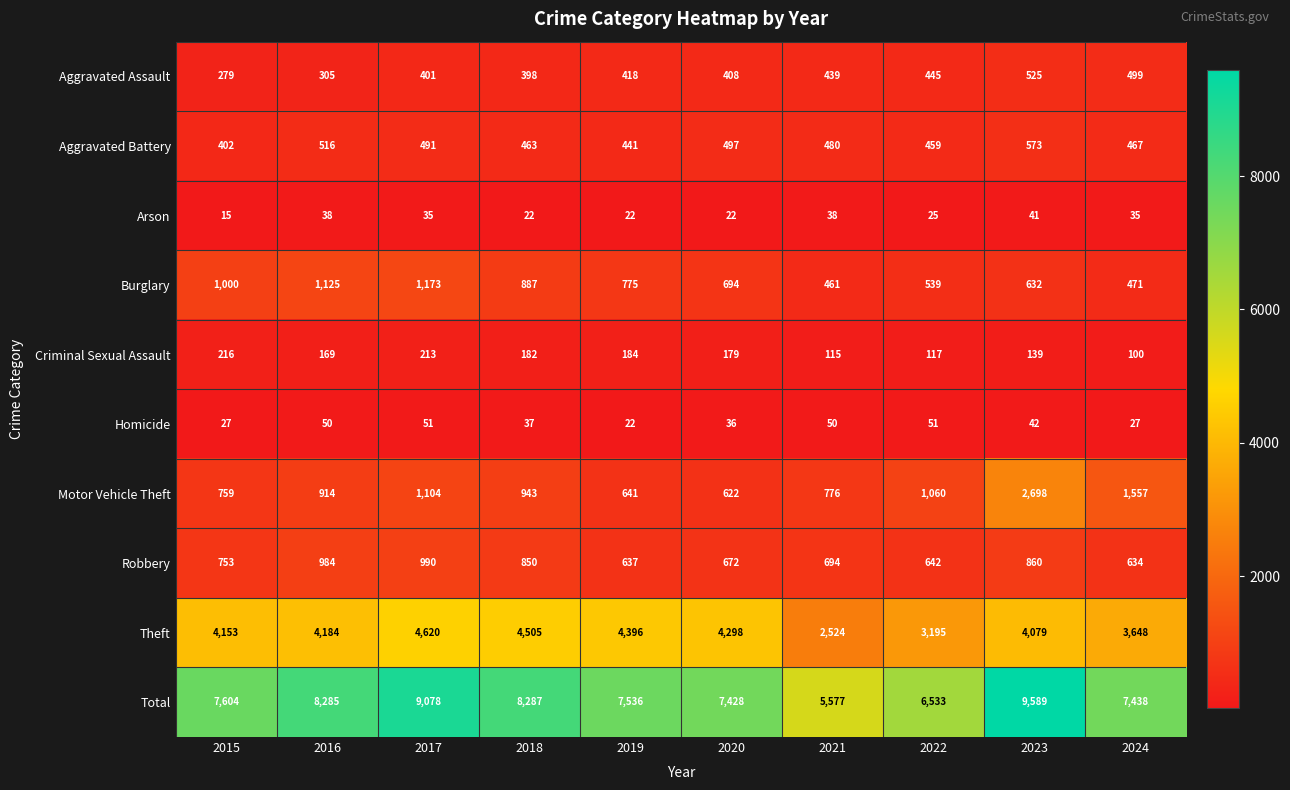

Read the Robbery value at 2018, to the nearest 50.

850